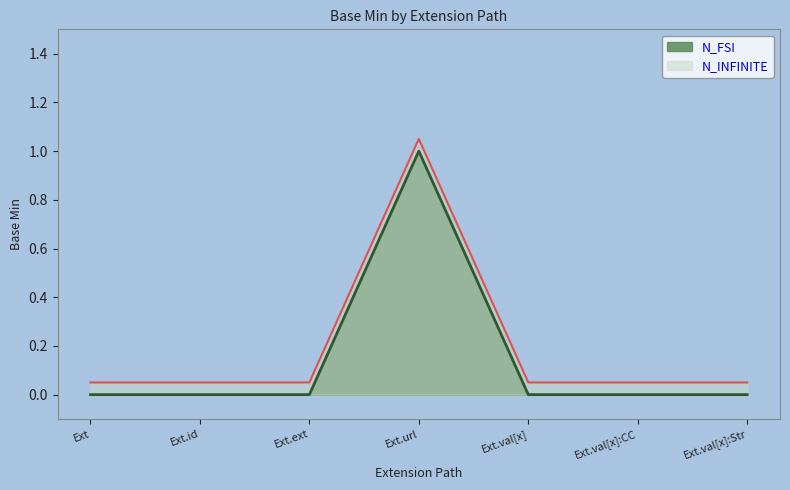

How many interior local peaks (higher than both neighbors) does the data have?

1